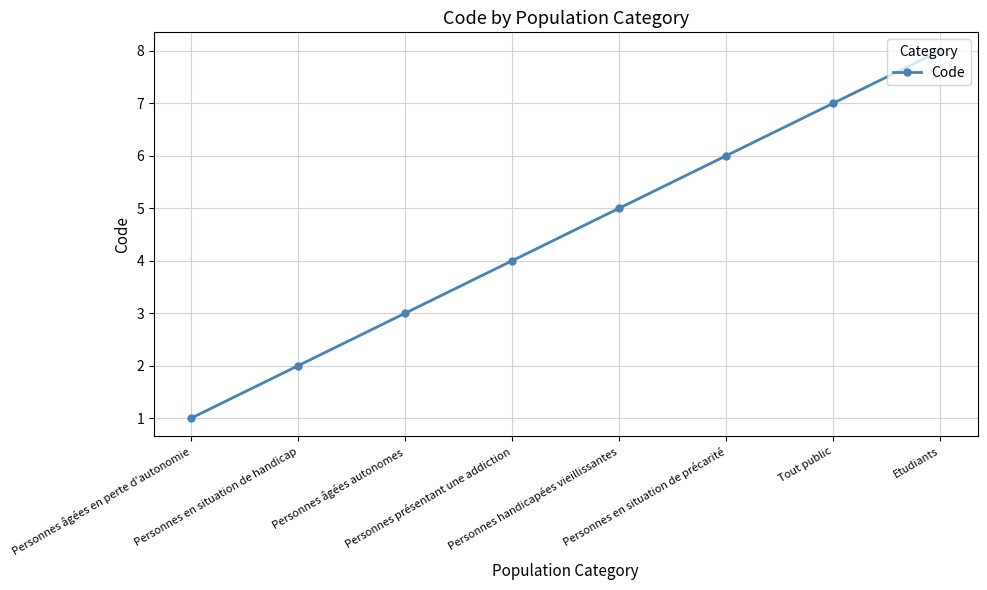

Between Personnes en situation de handicap and Personnes présentant une addiction, which is larger?

Personnes présentant une addiction